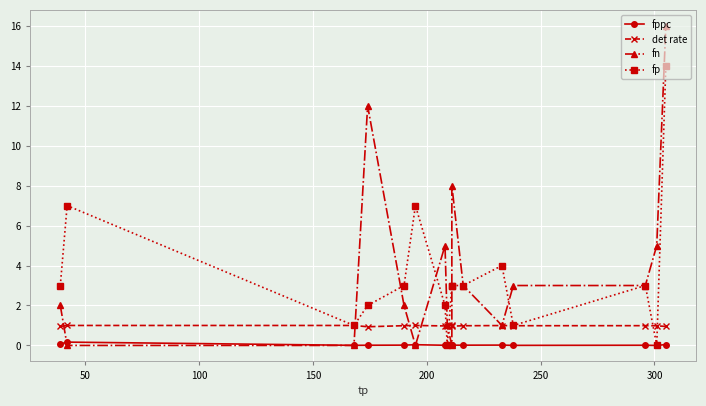

What position from the right is 200?

12